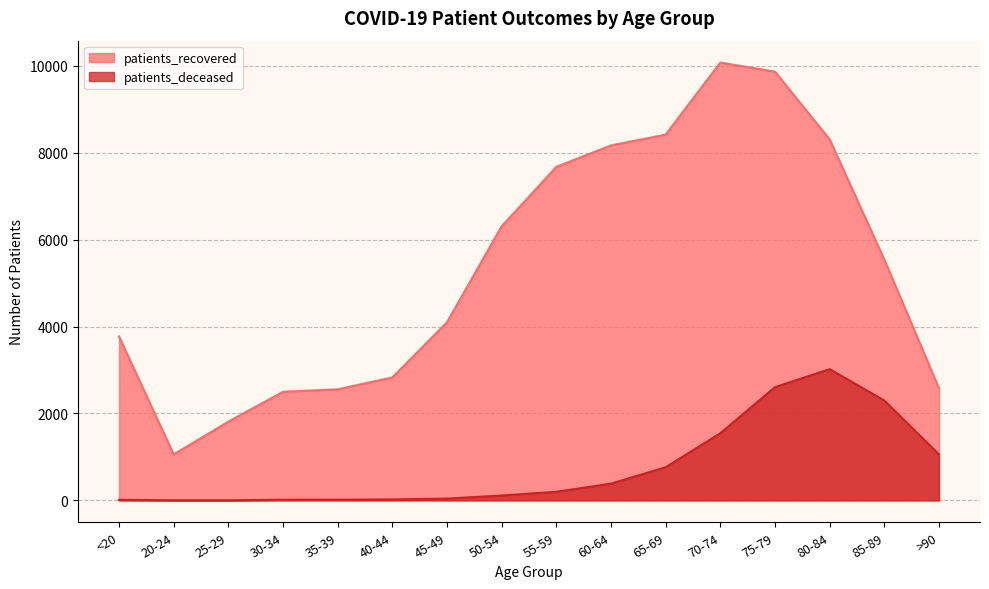

What is the value of the patients_deceased point at the 4th from the left?

15